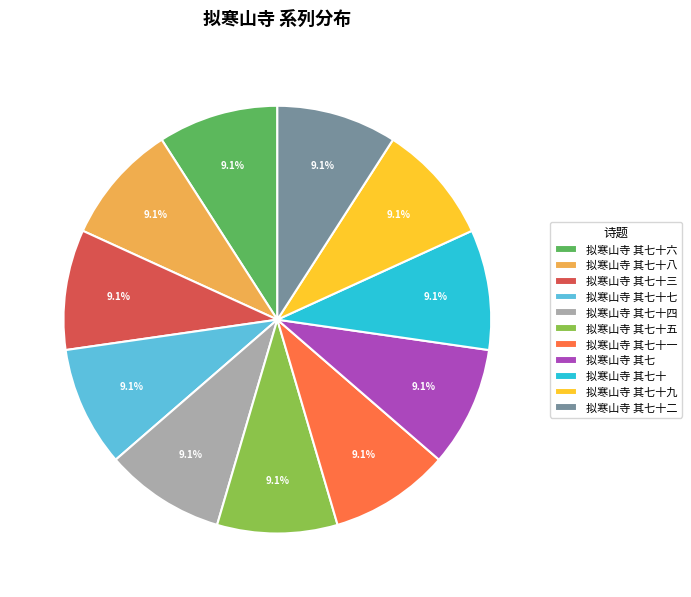

Approximately how many times larger is the value at 拟寒山寺 其七十三 compared to 拟寒山寺 其七十四?

1.0